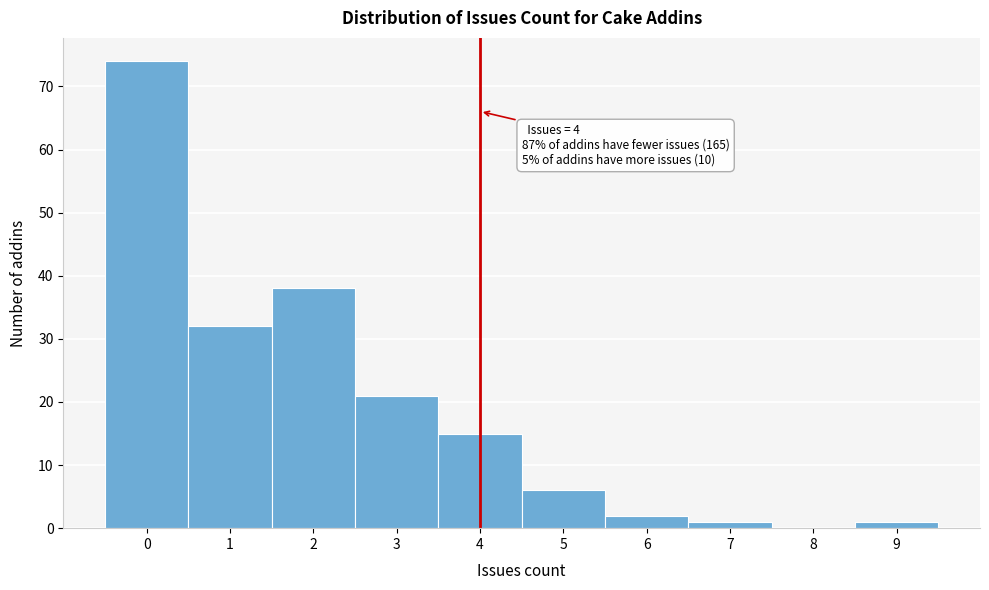

Which range on the x-axis has the tallest bar?

-0.5 to 0.5